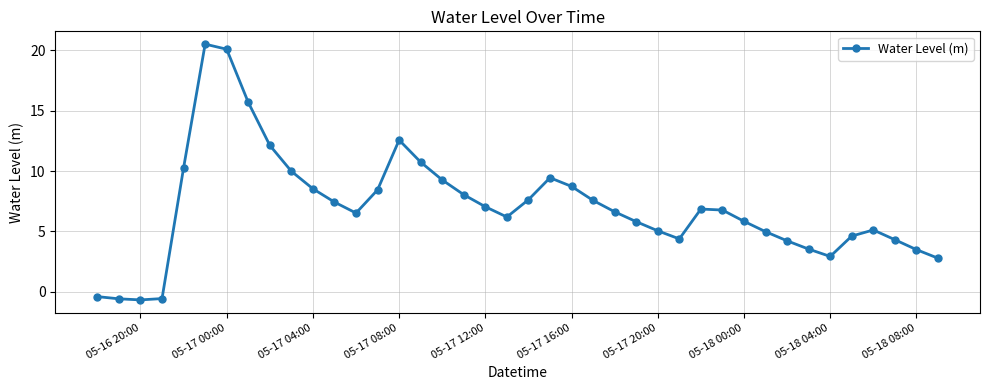

How many values are below zero?

4